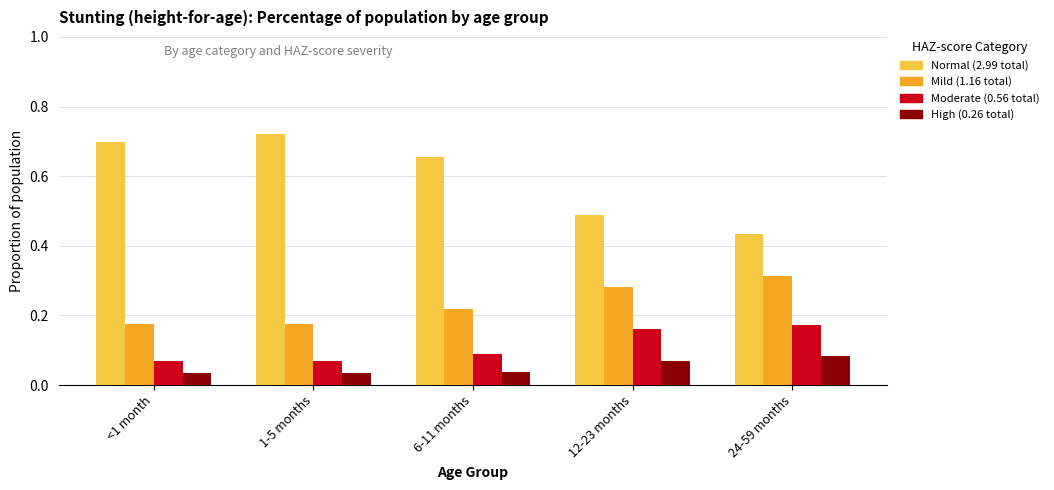

What is the total value across all series at 1-5 months?

1.0